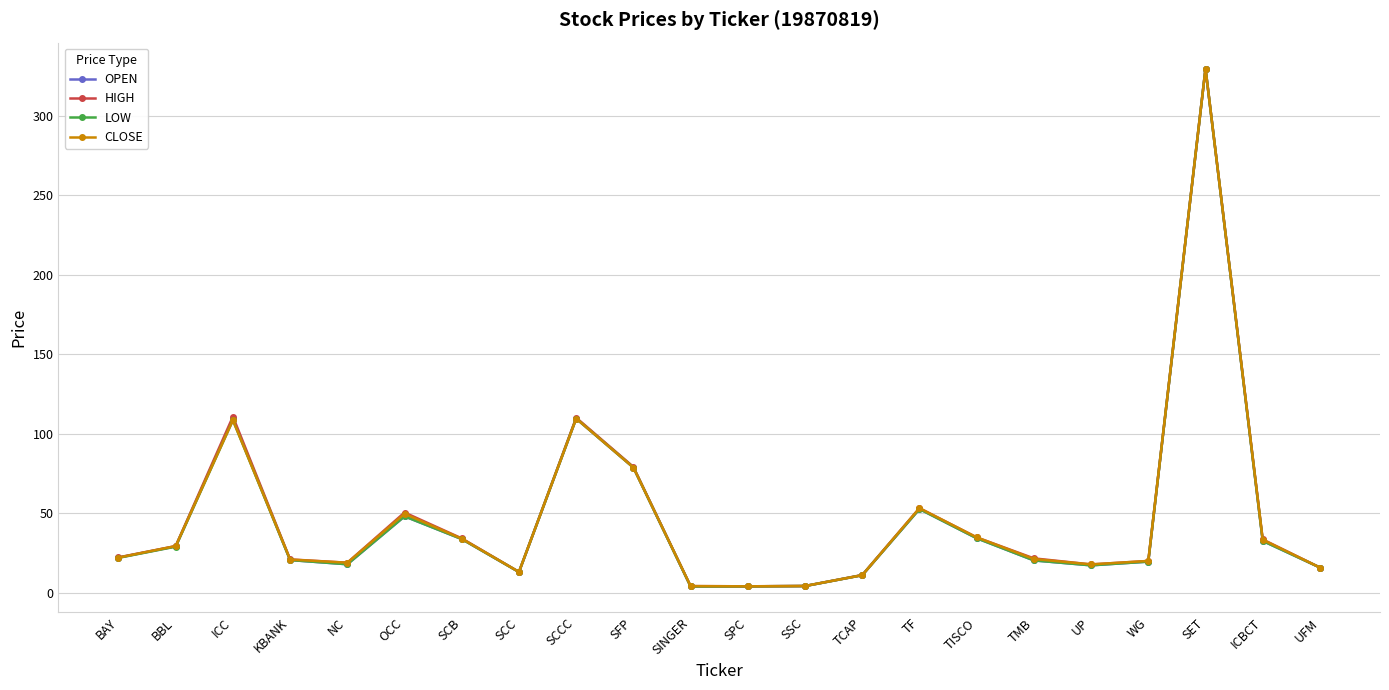

True or false: OPEN and HIGH cross at least once.

False